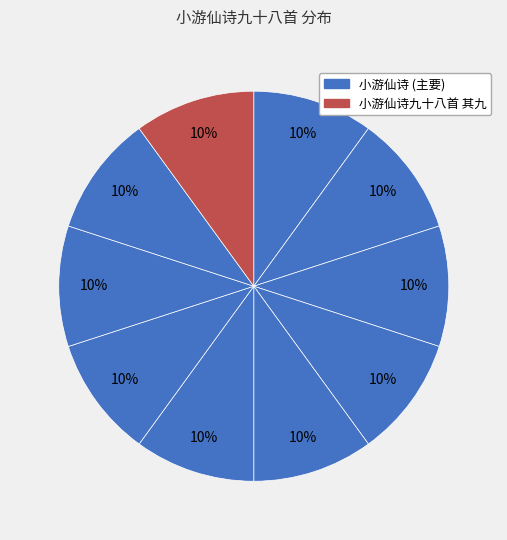

Count the number of slices in the pie.

10